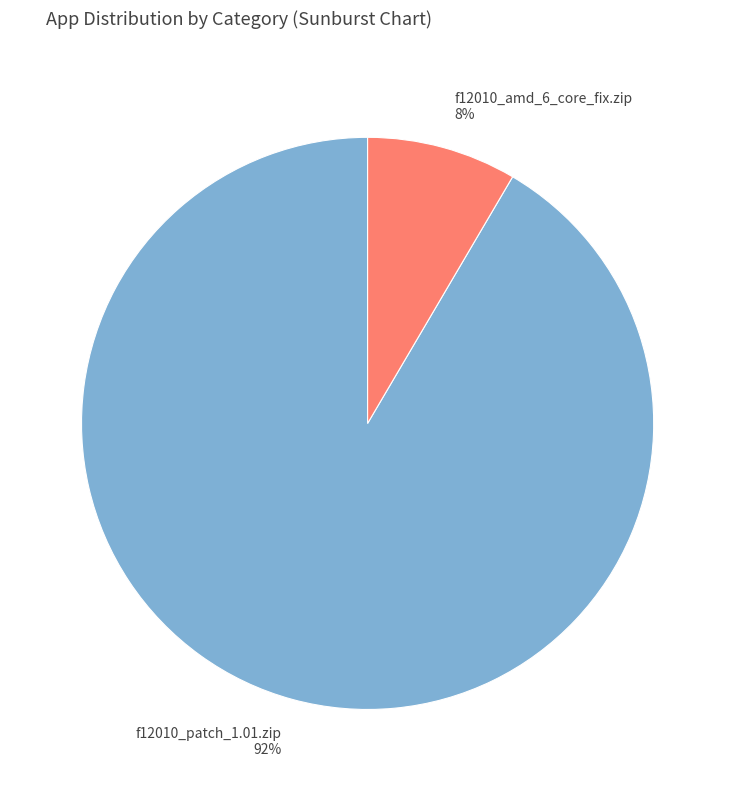

To the nearest percent, what percentage of the pie is f12010_amd_6_core_fix.zip?

8%